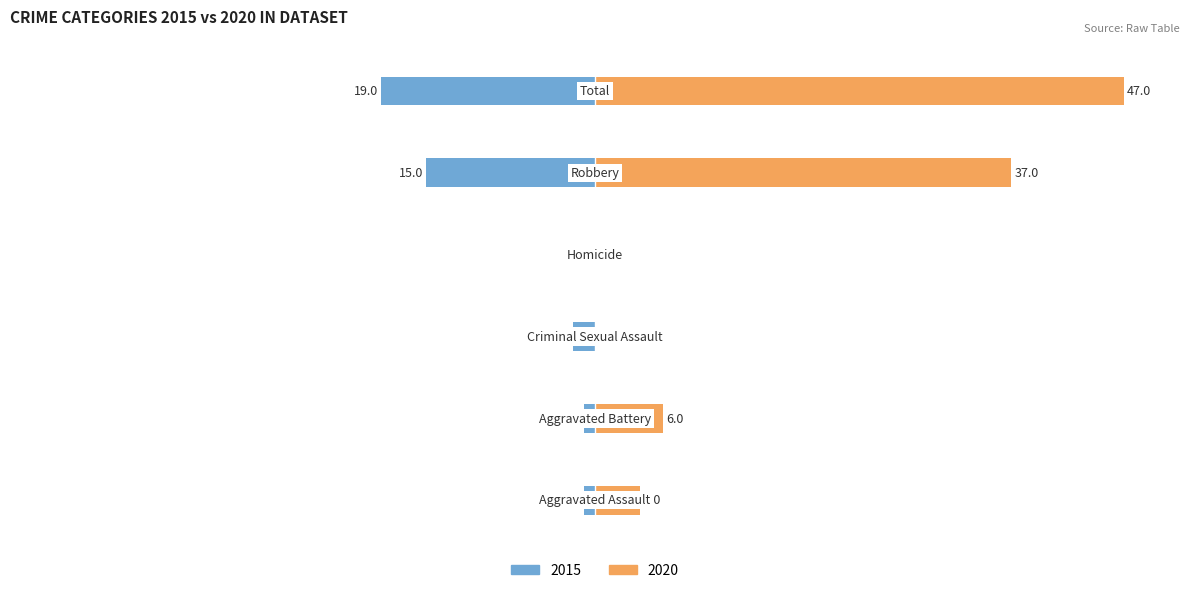

At which category is the sum across all series the highest?

Total